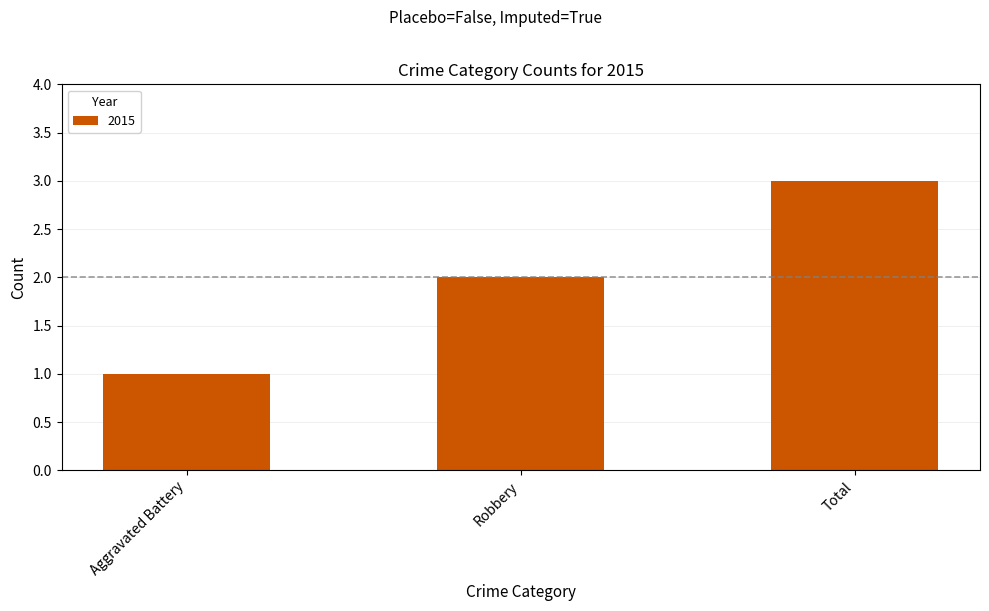

How many series are shown in this chart?

1